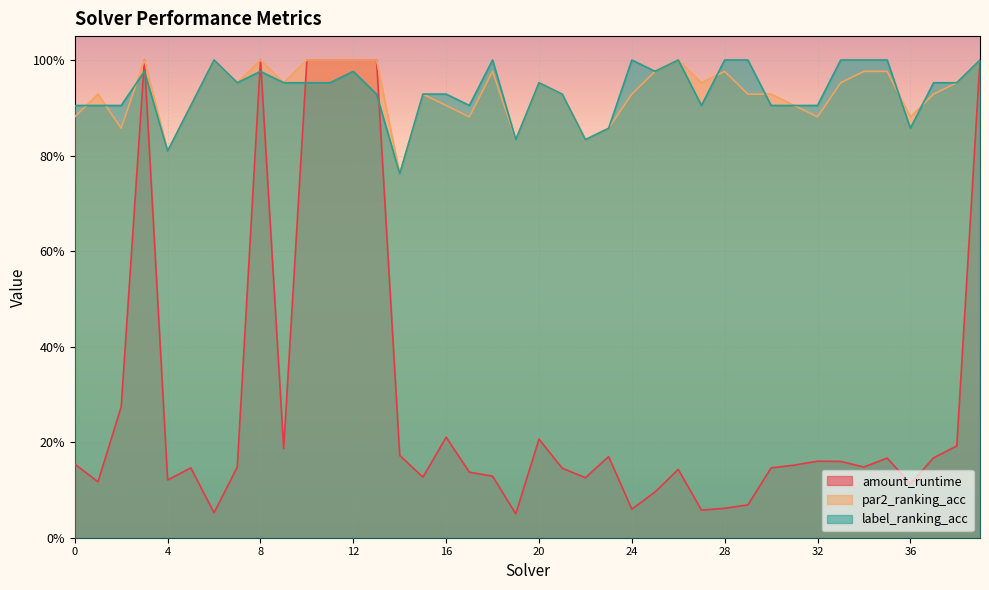

Which series changed the most between 11 and 31?

amount_runtime